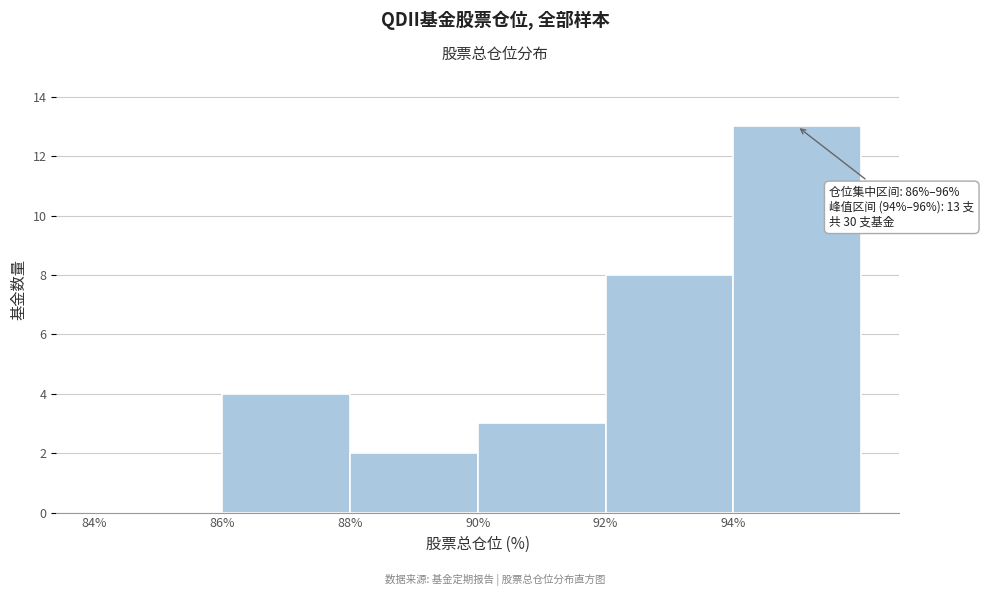

Which range on the x-axis has the tallest bar?

94 to 96